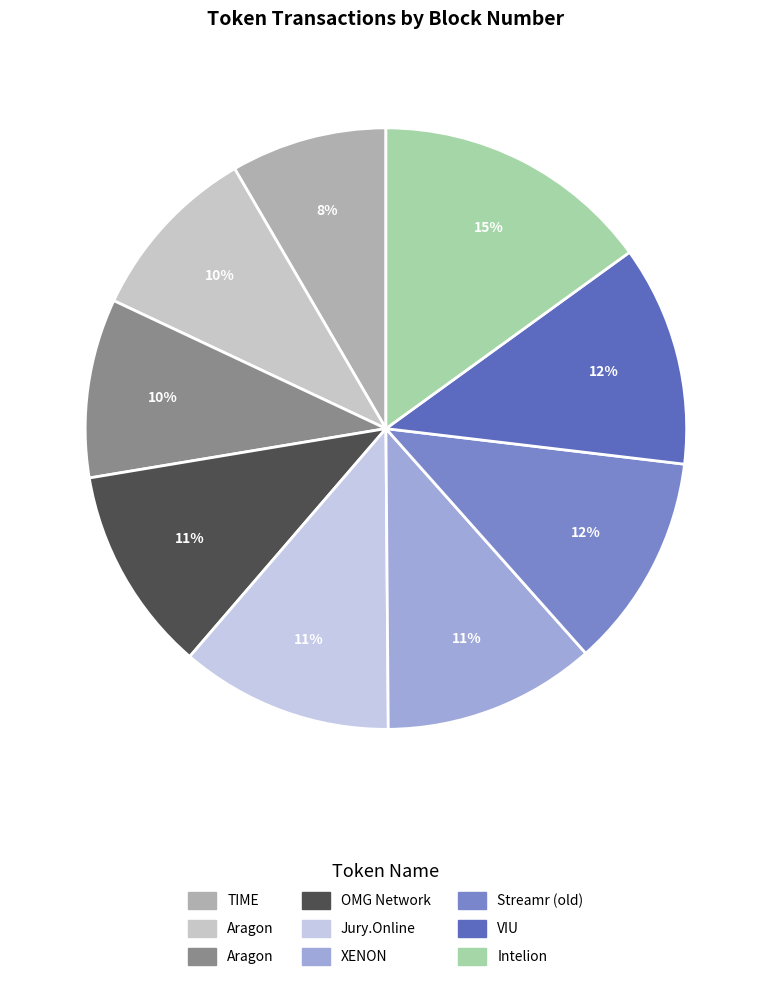

How many segments does this pie chart have?

9